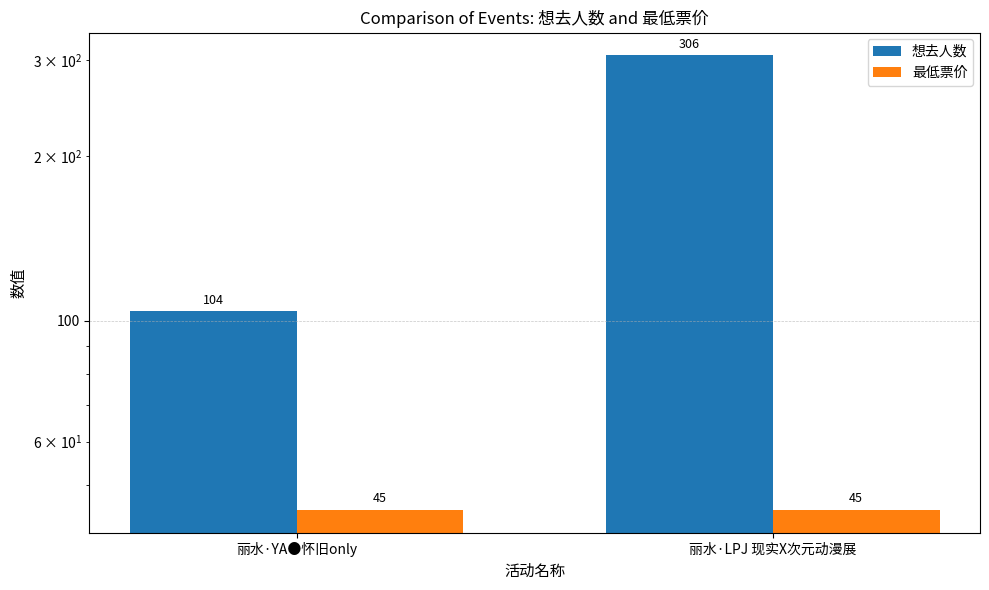

What is the total value across all series at 丽水·LPJ 现实X次元动漫展?

351